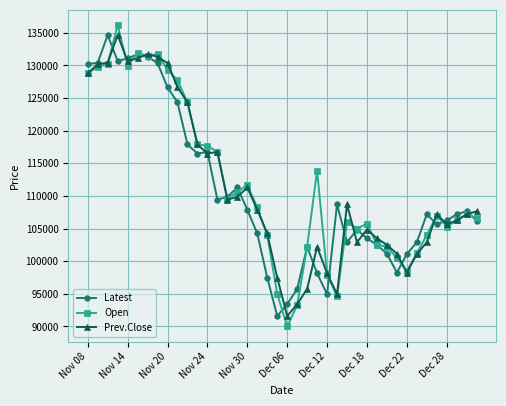

What is the difference between the second highest and minimum values in the Prev.Close series?

40100